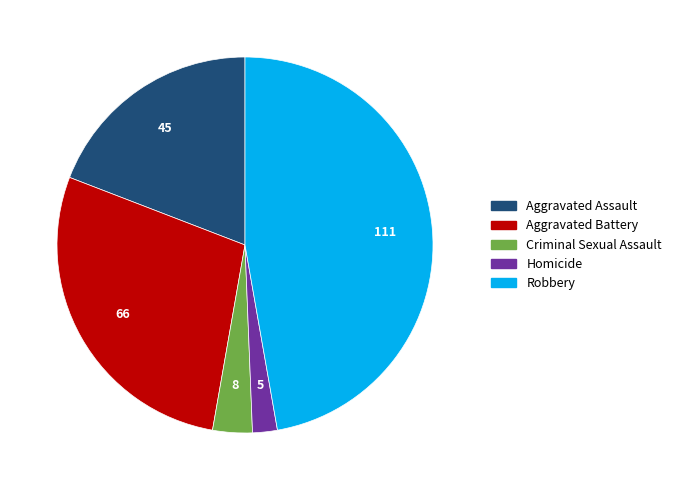

Is it true that Homicide is 9% of the pie?

False